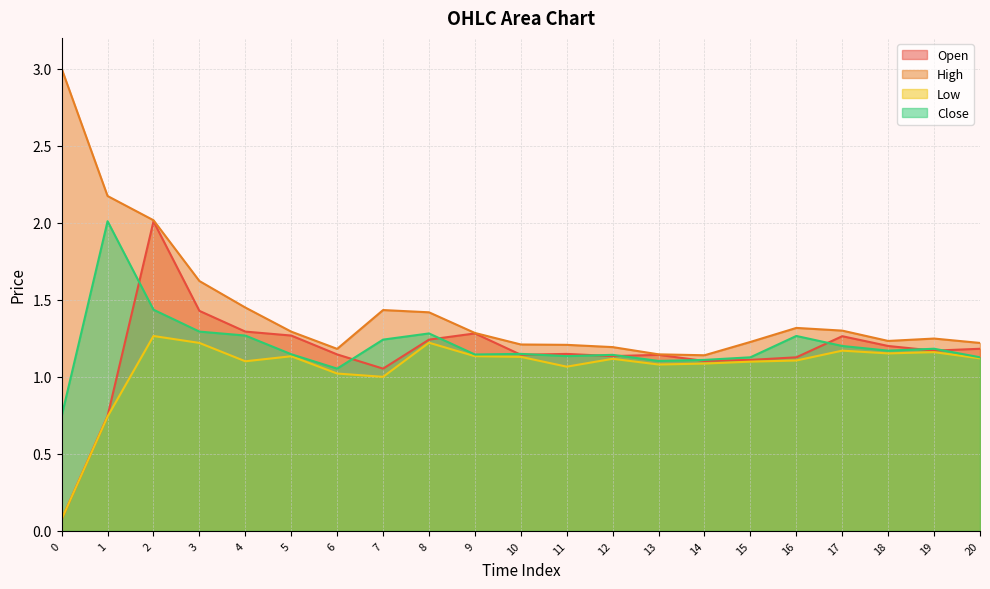

What is the average value of the Open series?

1.2